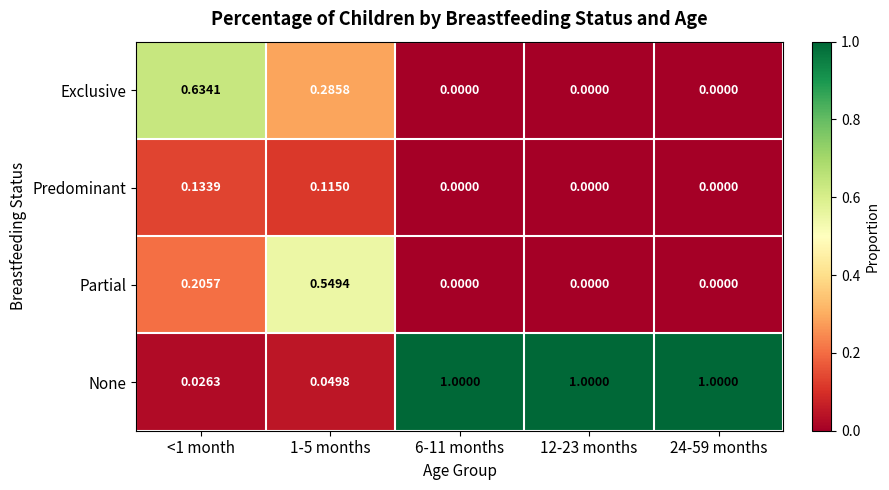

At <1 month, list the series in order from smallest to largest.

None, Predominant, Partial, Exclusive